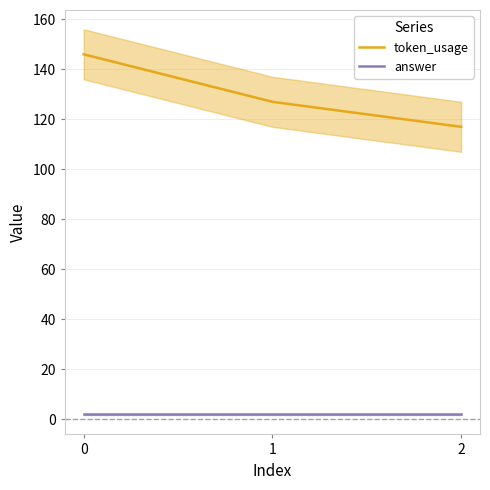

The answer series shows 2 at 0. True or false?

True